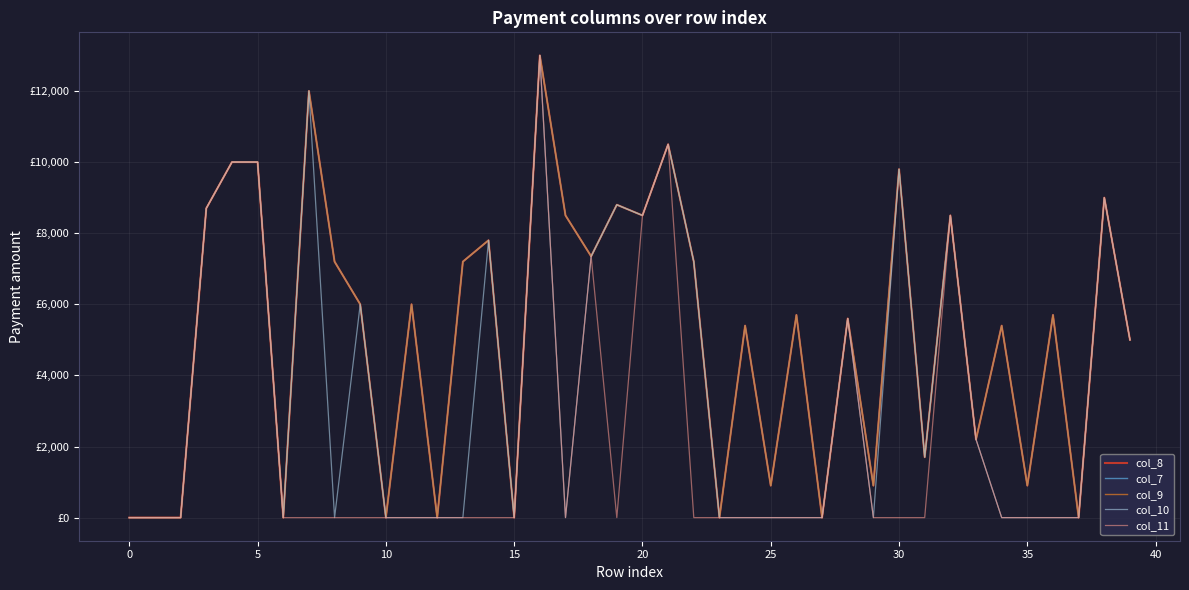

Does the chart display data point markers on the line(s)?

No